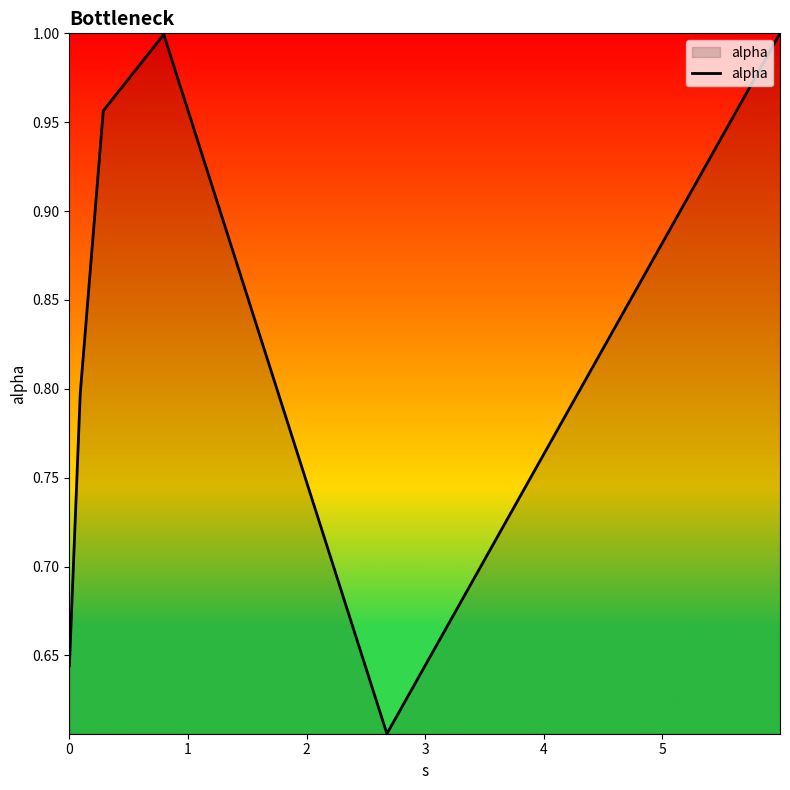

What is the average value?

0.8